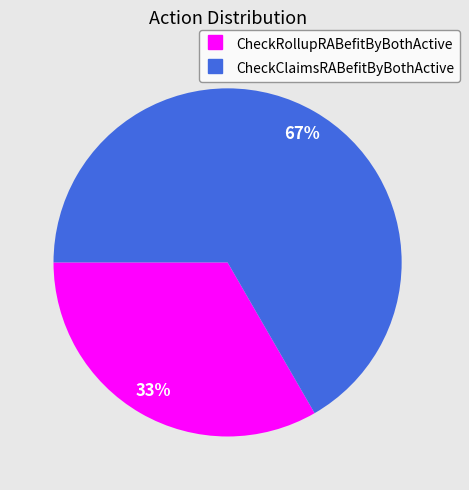

How many slices are in this pie chart?

2